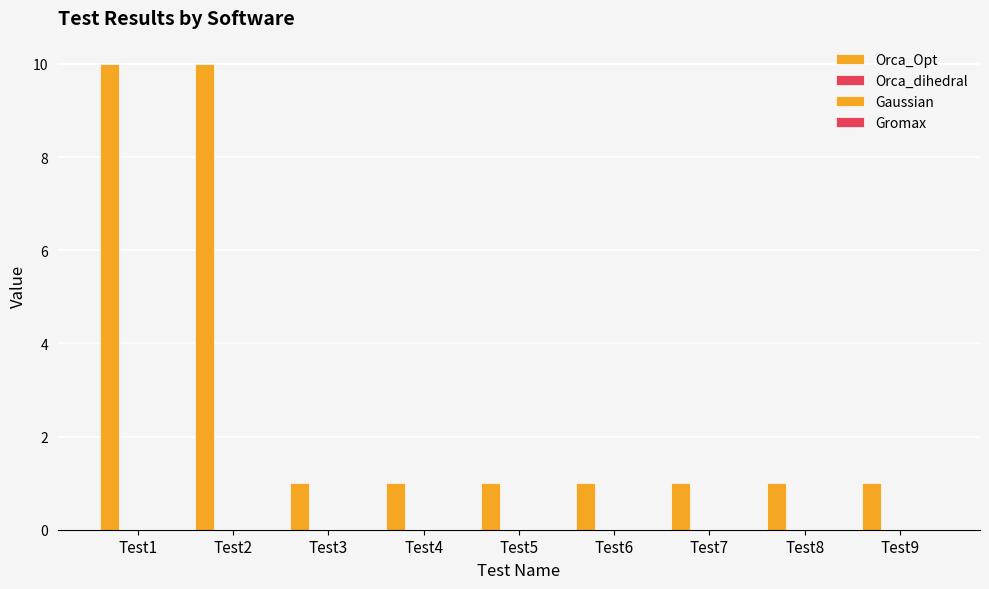

How many distinct data groups are displayed?

1